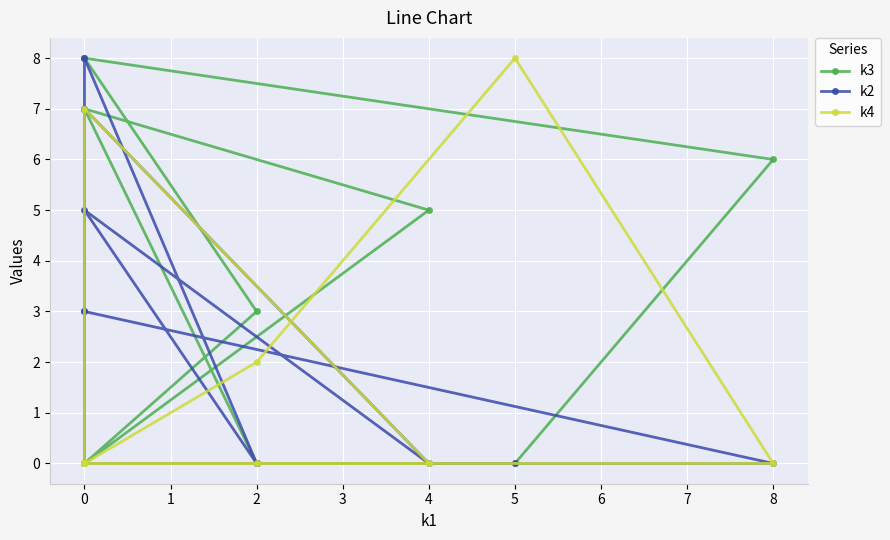

Rank the series by their average value, from highest to lowest.

k3, k2, k4